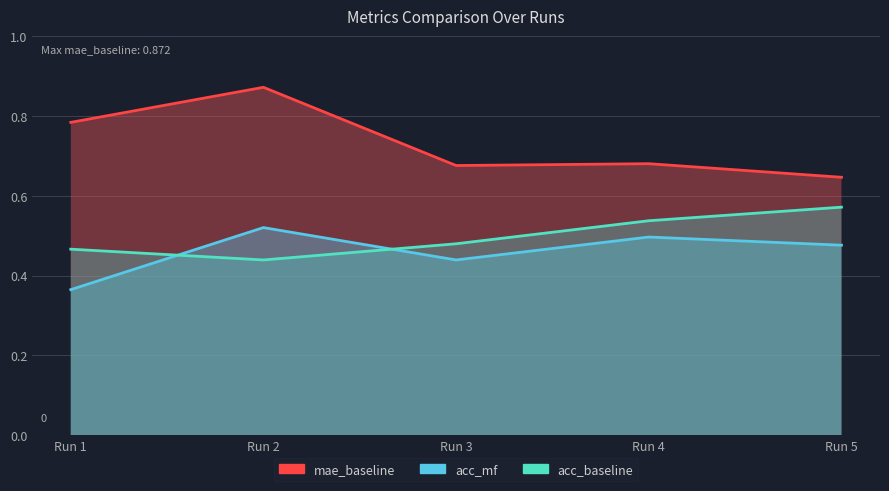

Read the mae_baseline value at Run 5.

0.6